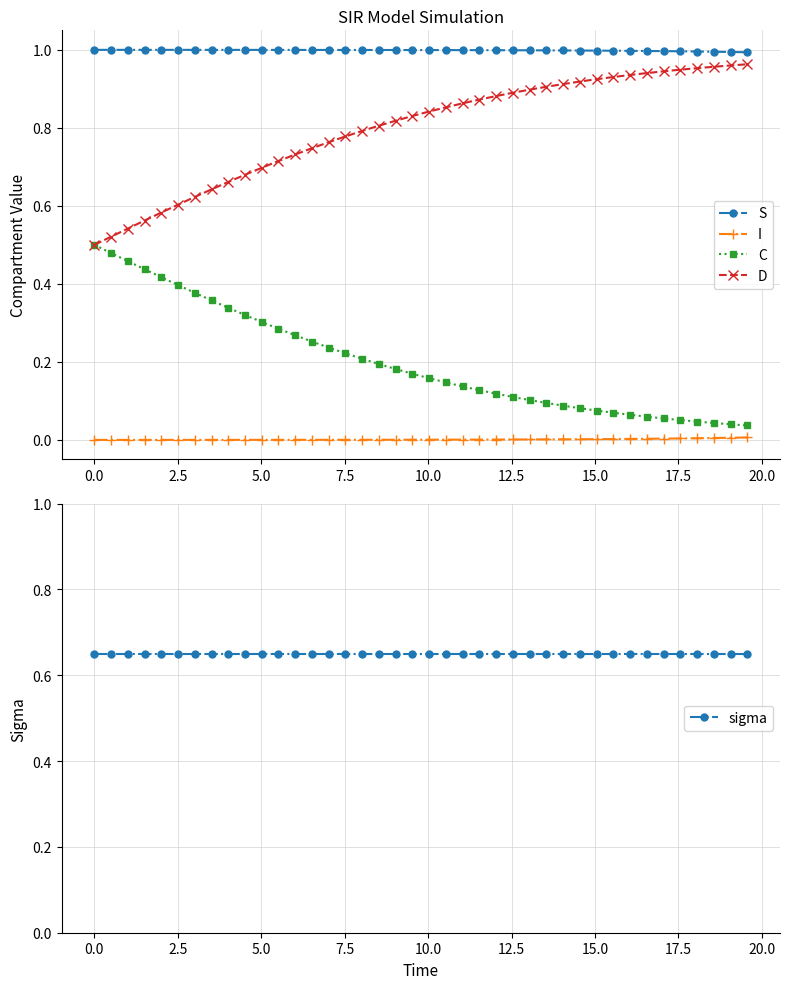

What are all the series names shown in the legend?

S, I, C, D, sigma